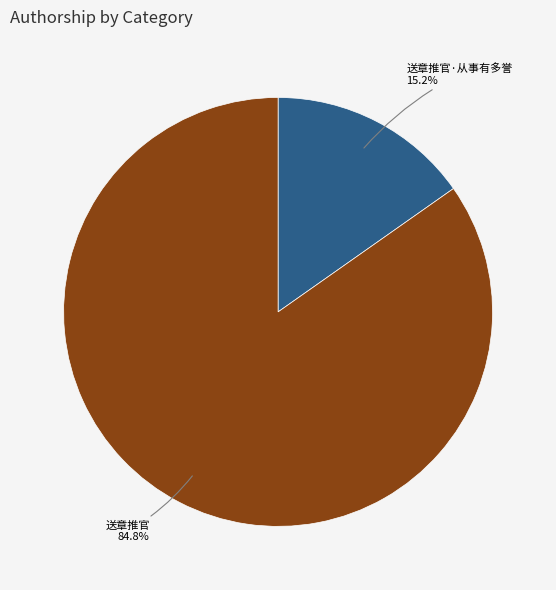

Combined, what portion of the pie is 送章推官 and 送章推官·从事有多誉?

100.0%